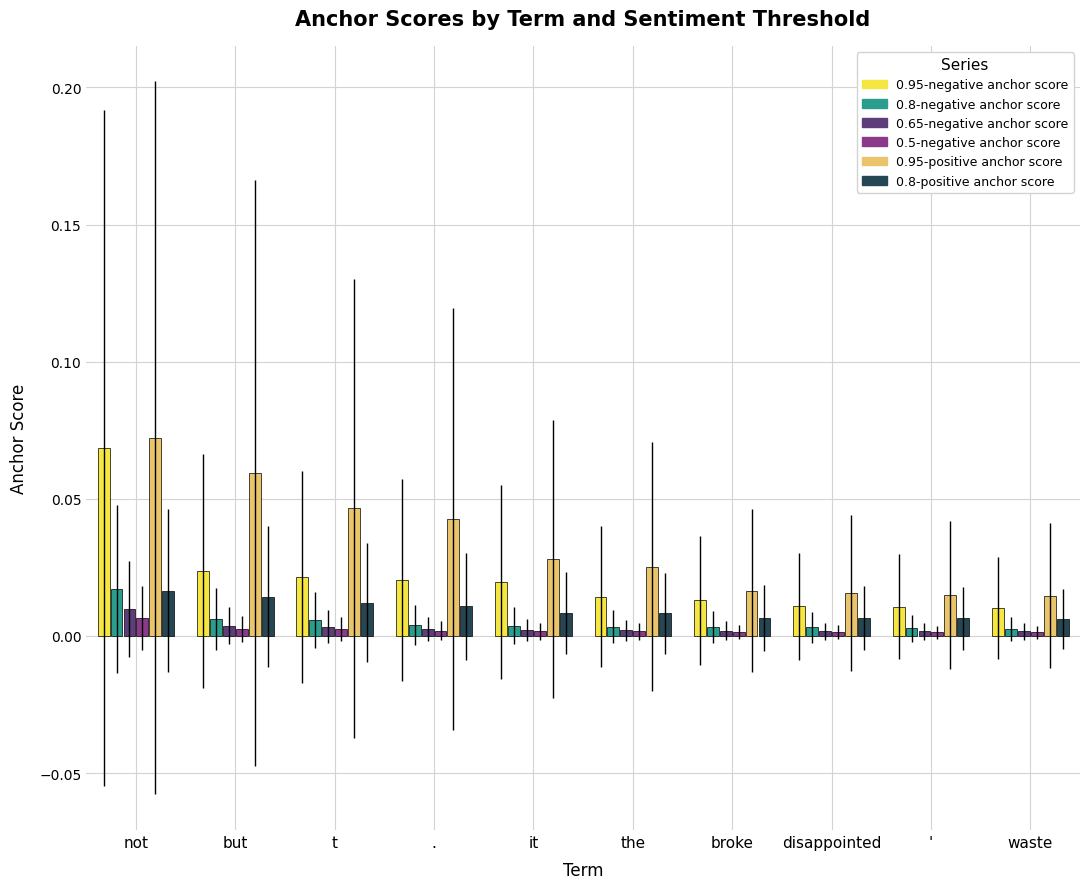

The value of 0.8-negative anchor score at broke is 0.0. True or false?

True